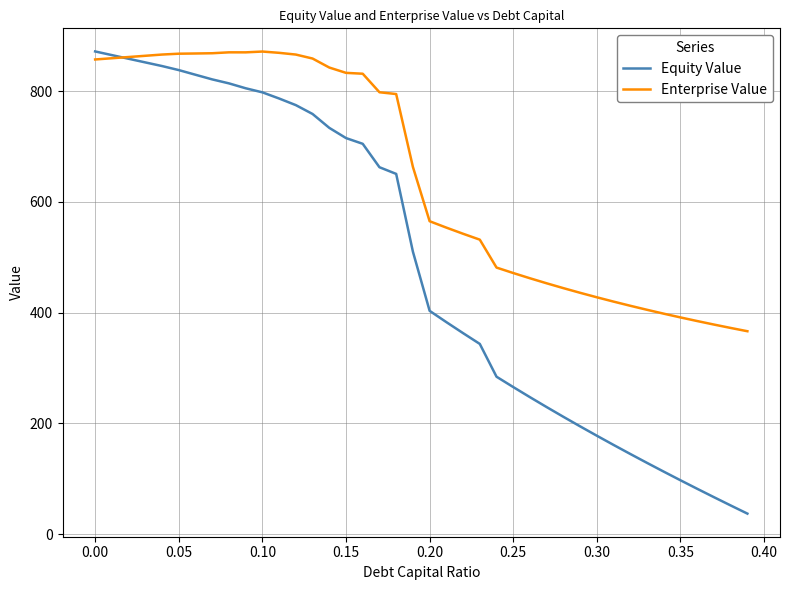

What is the minimum value shown in the chart?

36.9